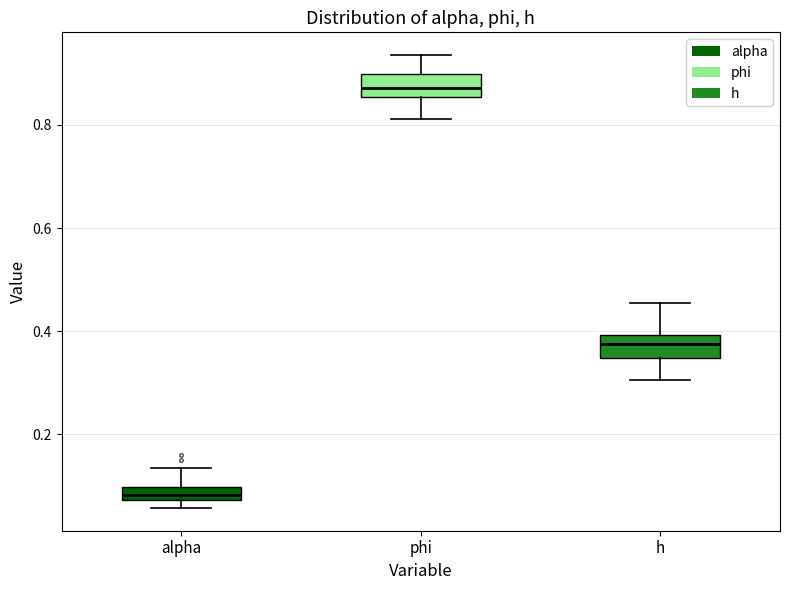

Where is the upper edge of the box for alpha on the y-axis? The values are not printed on the chart, so give them approximately, as read against the axis.

0.10